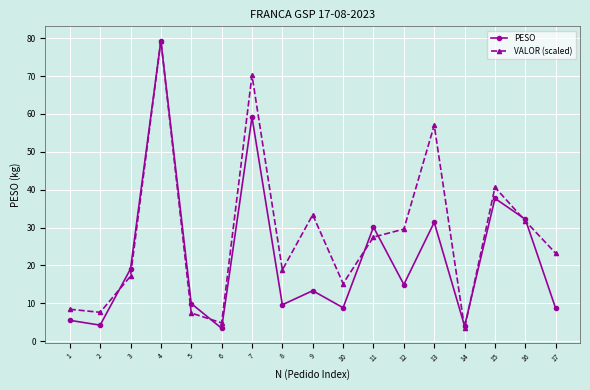

What are all the series names shown in the legend?

PESO, VALOR (scaled)